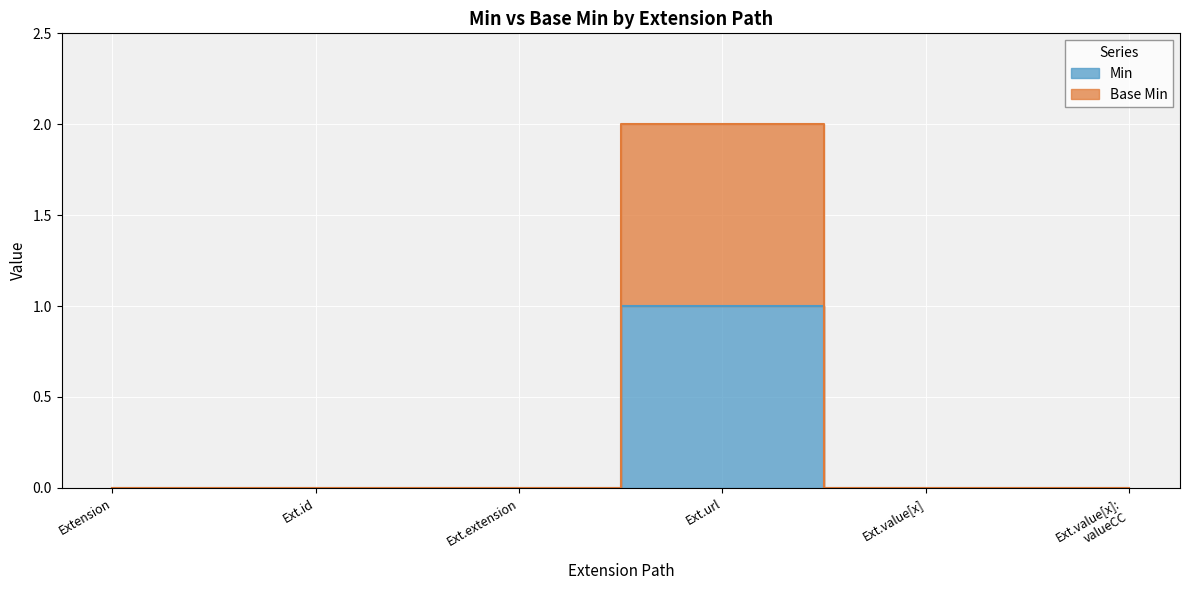

What is the difference between the maximum and minimum values in the Min series?

1